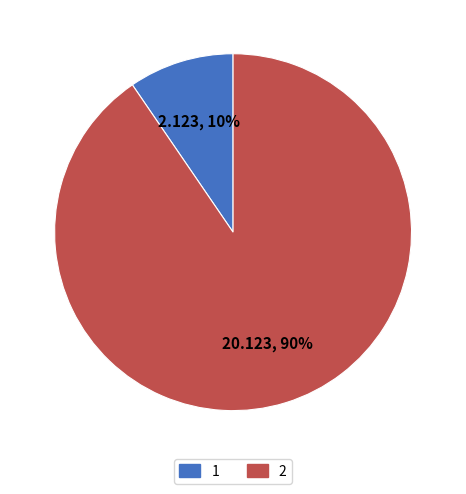

The 2 slice represents 96% of the pie. True or false?

False